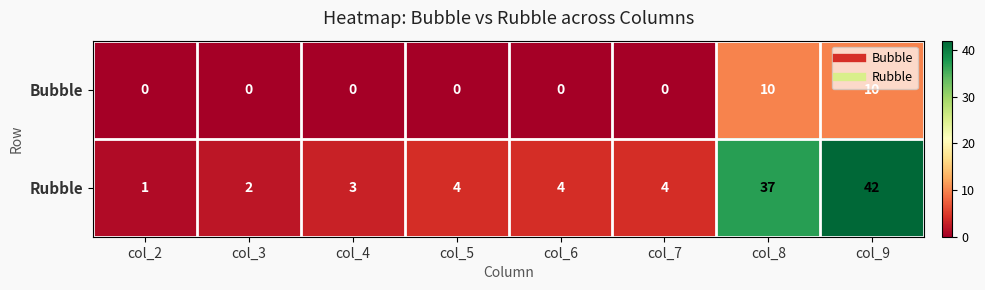

Rank the series by their maximum value, from lowest to highest.

Bubble, Rubble